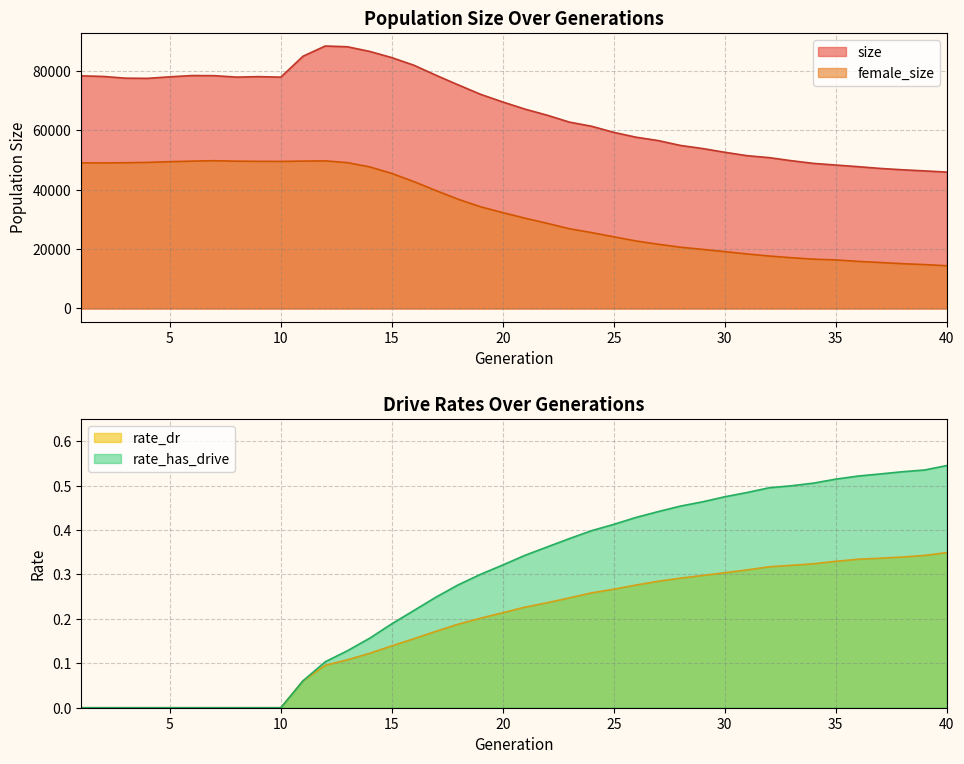

What is the sum of all female_size values?

1321659